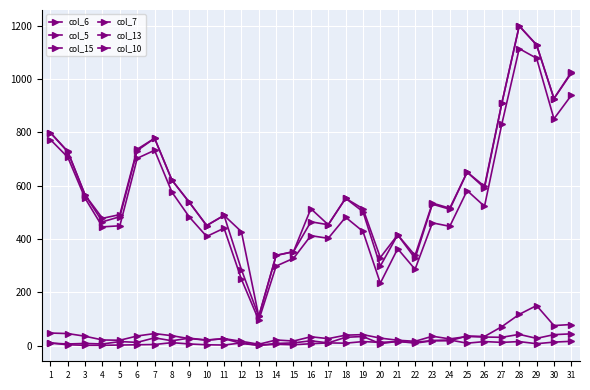

How many values in the col_15 series are below 535?

15